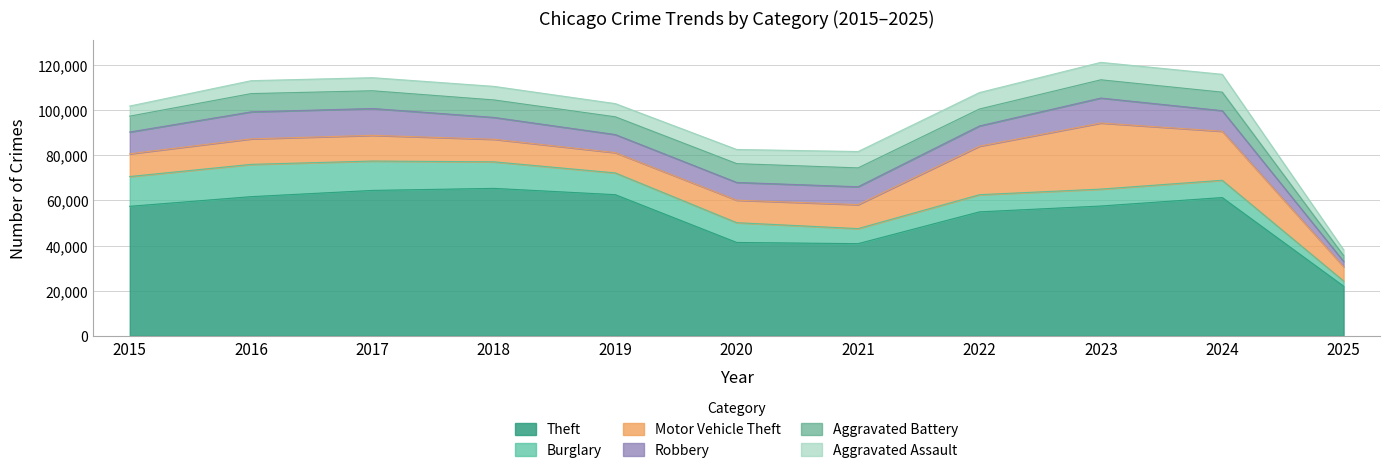

Read the Motor Vehicle Theft value at 2016.

11285